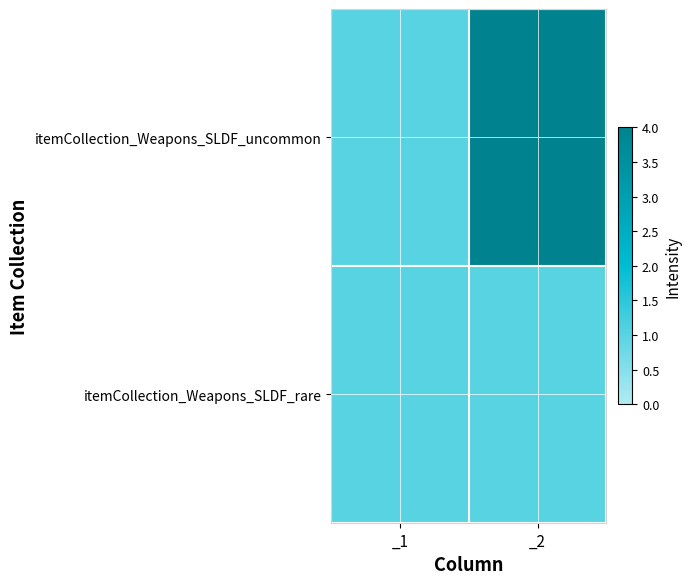

Which series has the largest range (max minus min)?

itemCollection_Weapons_SLDF_uncommon